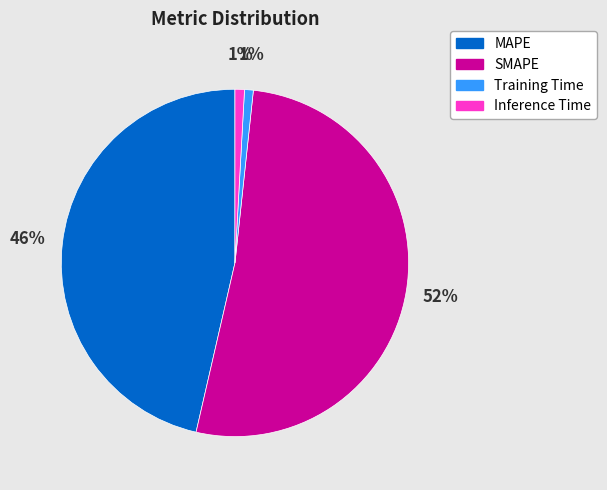

Which category has the biggest portion of the pie?

SMAPE